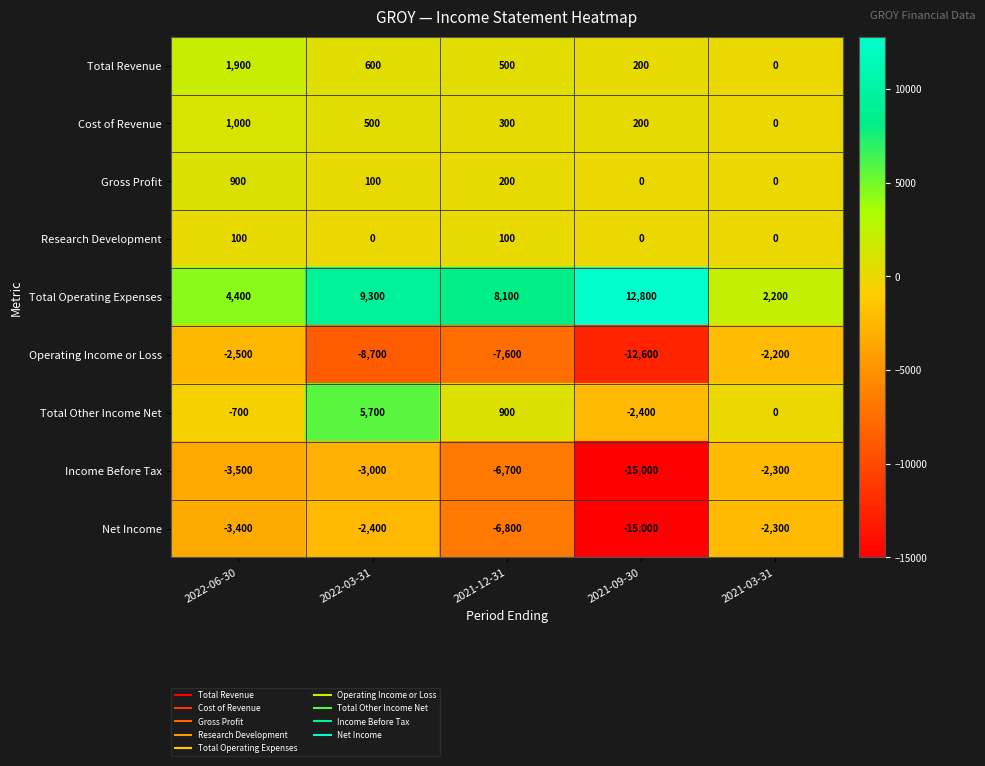

The value of Research Development at 2021-09-30 is 47. True or false?

False